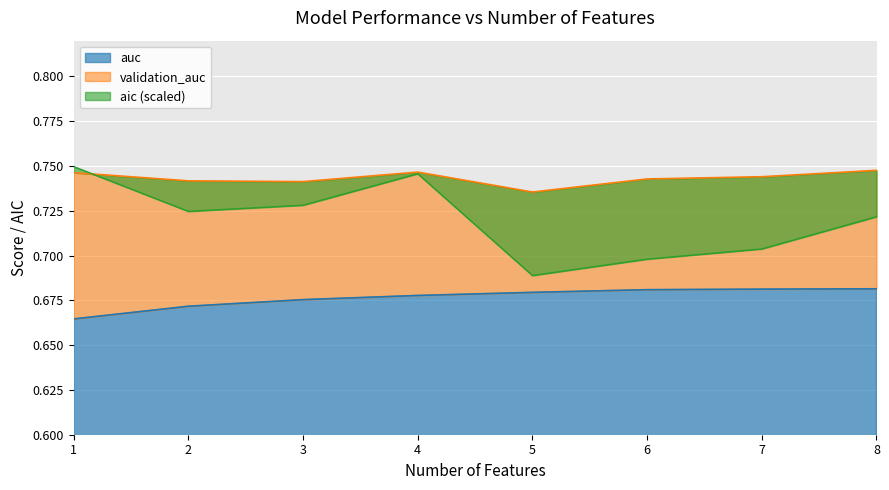

True or false: validation_auc and auc cross at least once.

False